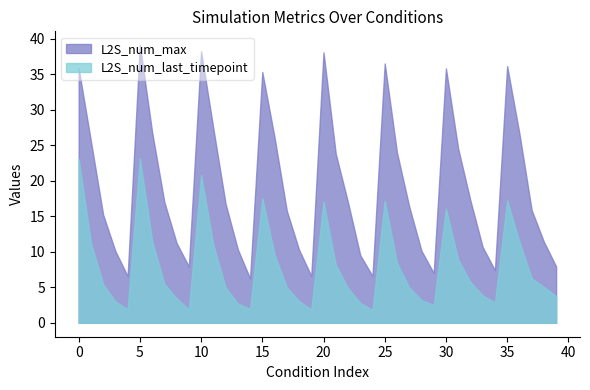

Where is the first local maximum for L2S_num_max?

5